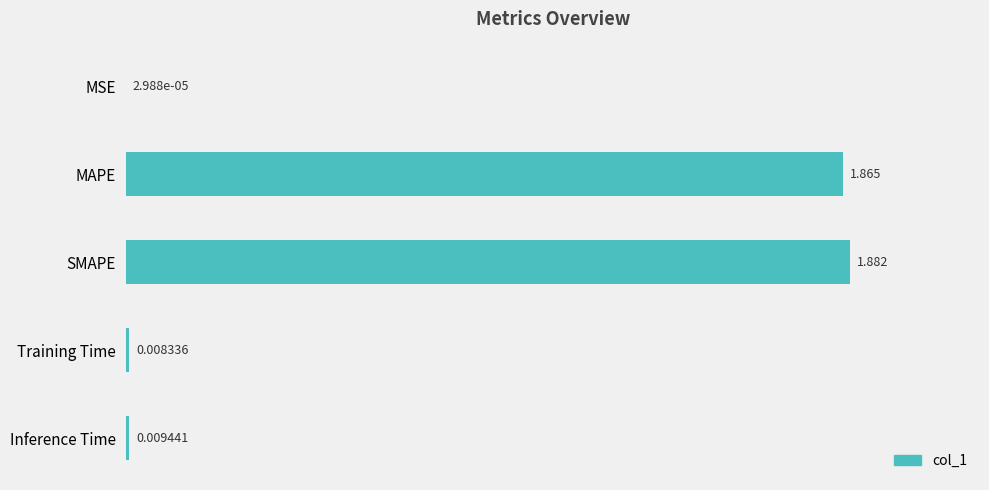

Between MSE and SMAPE, which is larger?

SMAPE